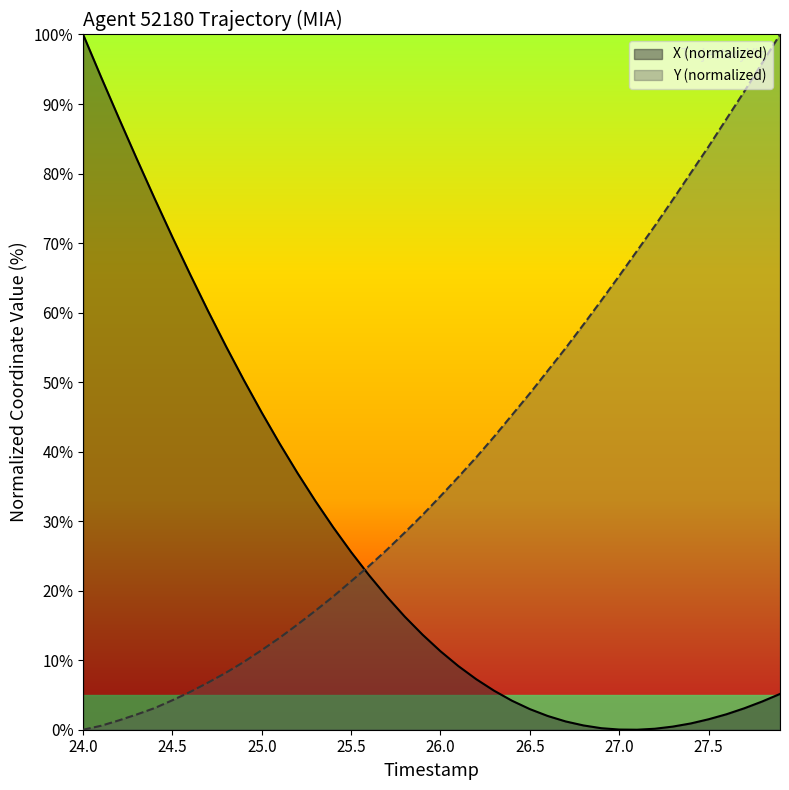

Reading right to left, transcribe all the data shown in this chart.

X: 5.1	4.1	3.1	2.2	1.5	0.9	0.4	0.1	0.0	0.0	0.2	0.6	1.2	2.0	3.0	4.2	5.6	7.3	9.2	11.3	13.7	16.3	19.1	22.2	25.5	29.1	32.9	36.9	41.1	45.6	50.3	55.1	60.2	65.4	70.8	76.4	82.1	88.0	93.9	100.0
Y: 100.0	95.9	91.8	87.8	83.9	80.1	76.2	72.5	68.9	65.3	61.7	58.3	54.9	51.6	48.4	45.3	42.1	39.2	36.4	33.6	30.9	28.4	25.9	23.6	21.4	19.2	17.1	15.1	13.2	11.5	9.8	8.2	6.8	5.4	4.2	3.1	2.2	1.3	0.6	0.0